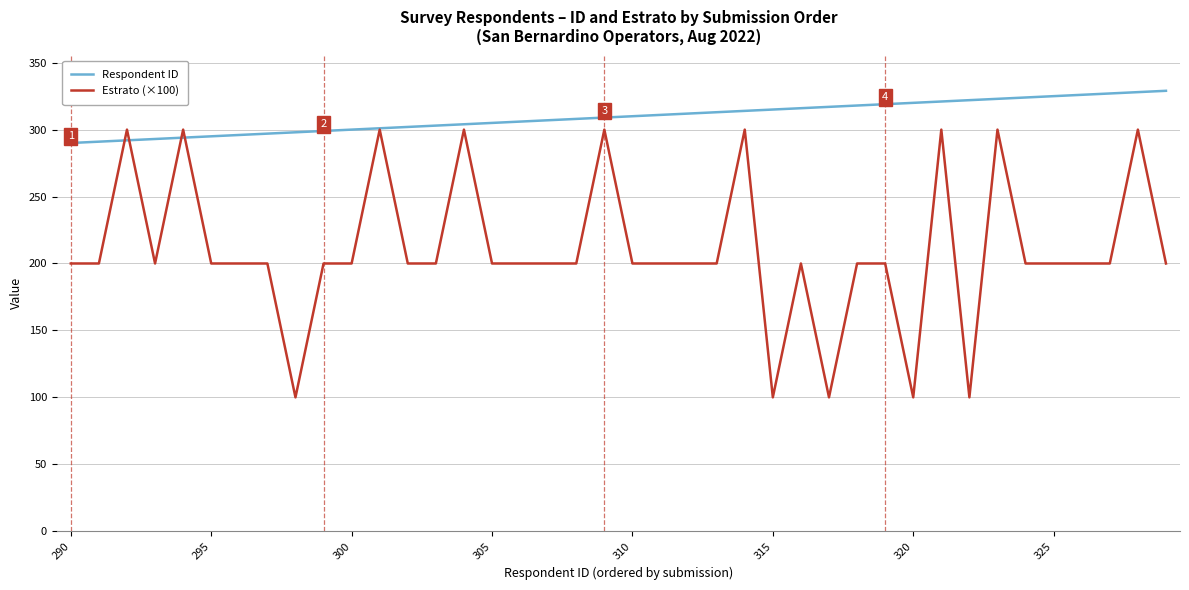

Which series has the widest spread of values?

Estrato (×100)